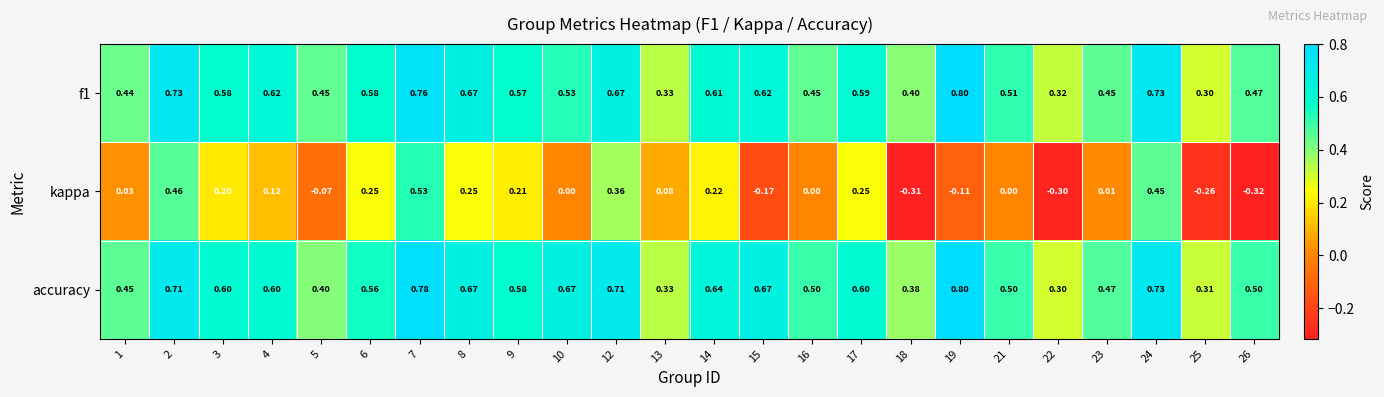

At which category does the chart reach its peak across all series?

19